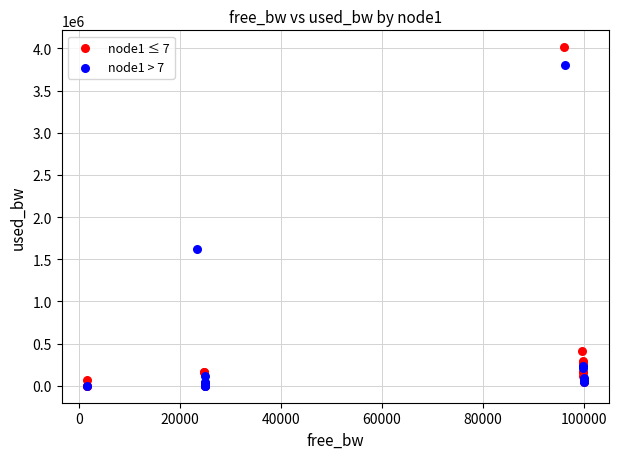

Which series has the largest Y range (max minus min)?

node1 ≤ 7